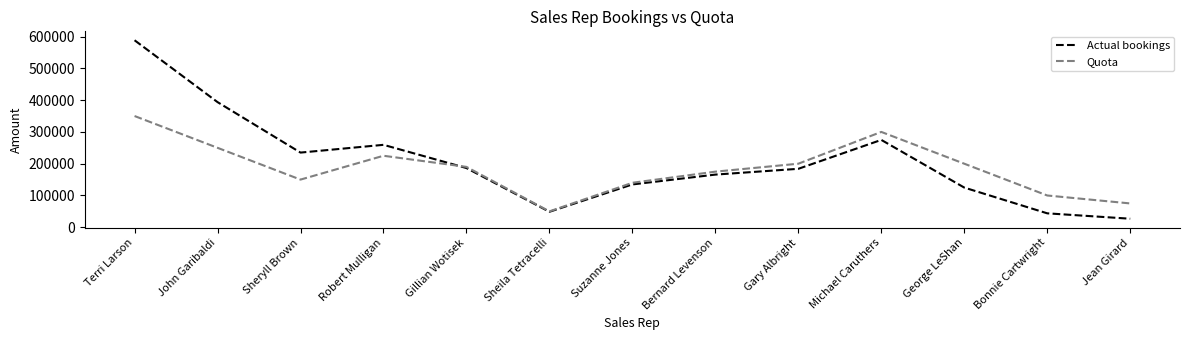

How many intersections are there between Actual bookings and Quota?

1